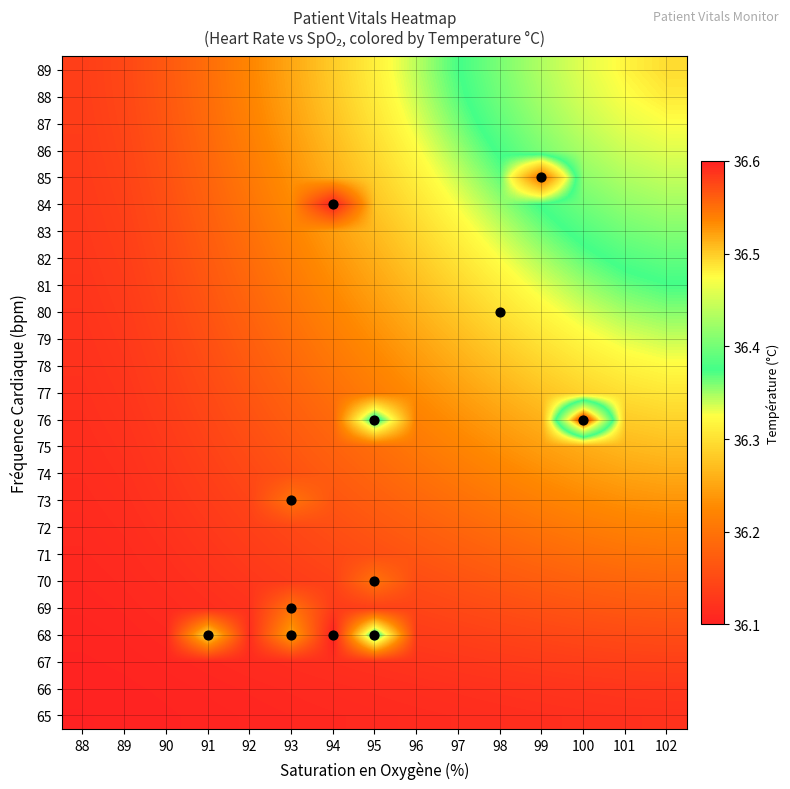

List the series in order of their peak value, lowest first.

65, 66, 67, 69, 70, 71, 72, 73, 74, 75, 77, 78, 79, 80, 81, 82, 68, 83, 84, 85, 86, 87, 88, 89, 76